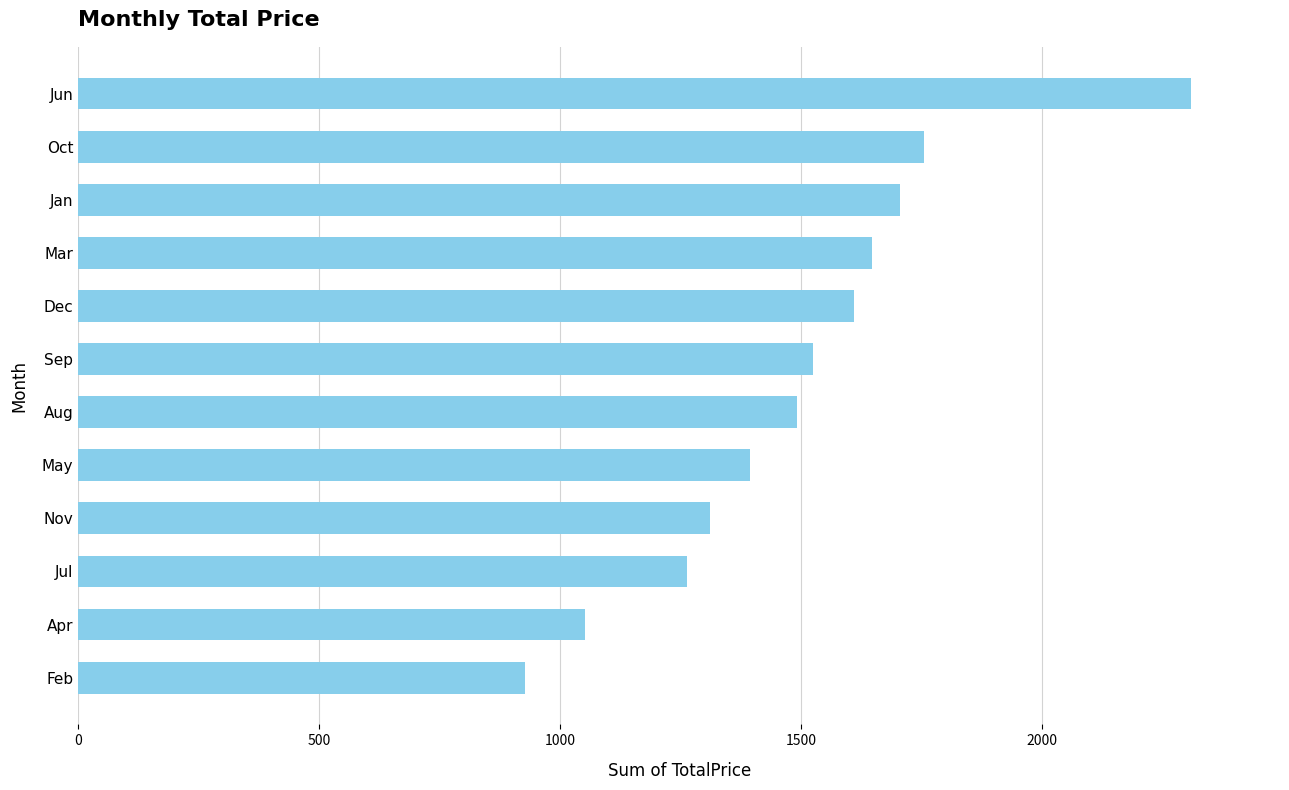

How many values are below 1524?

6